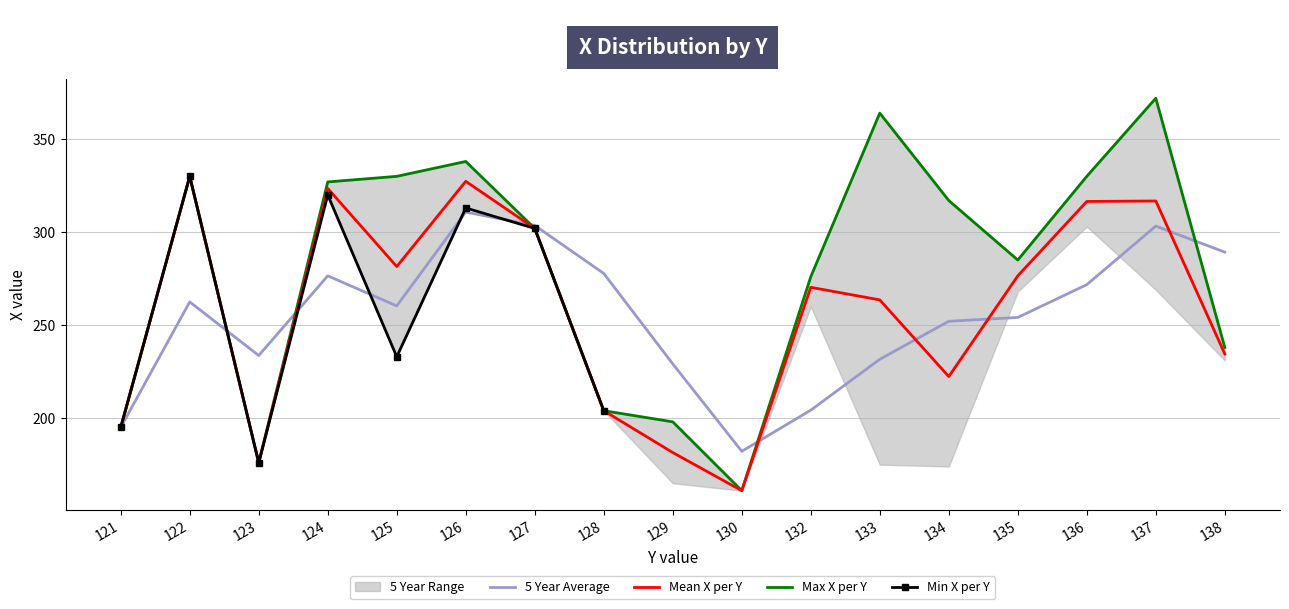

What is the approximate value of 5 Year Average at 126?

310.8